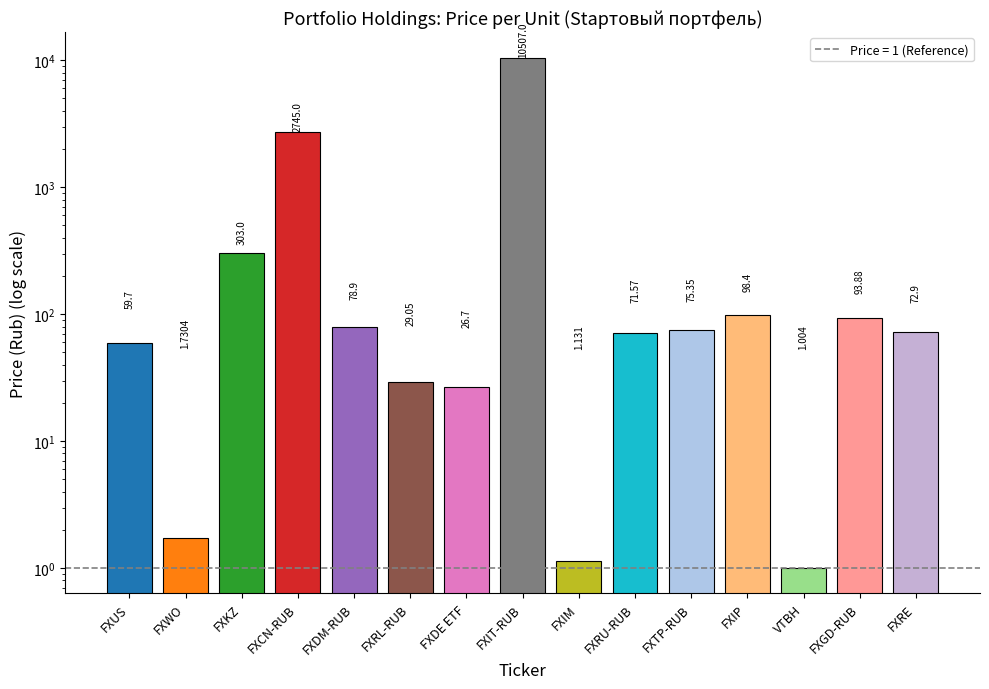

Between FXRU-RUB and FXWO, which is larger?

FXRU-RUB